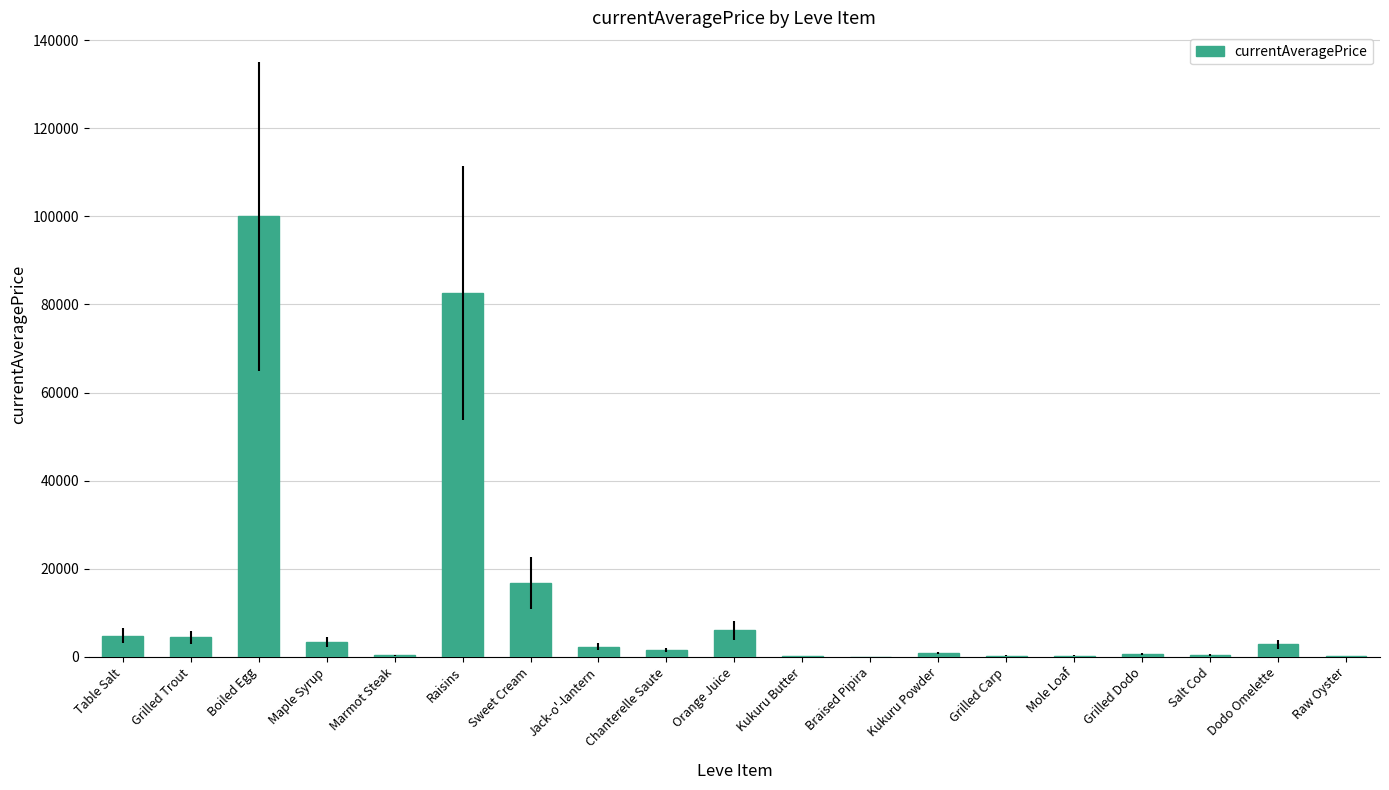

Which has a higher value, Dodo Omelette or Sweet Cream?

Sweet Cream